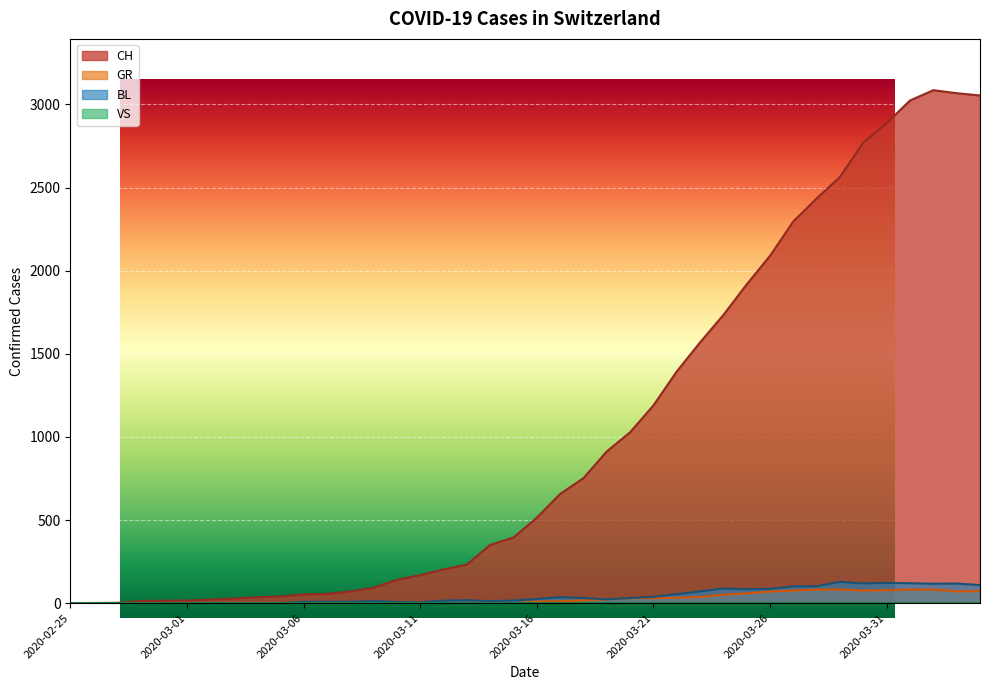

True or false: CH and BL intersect in this chart.

False